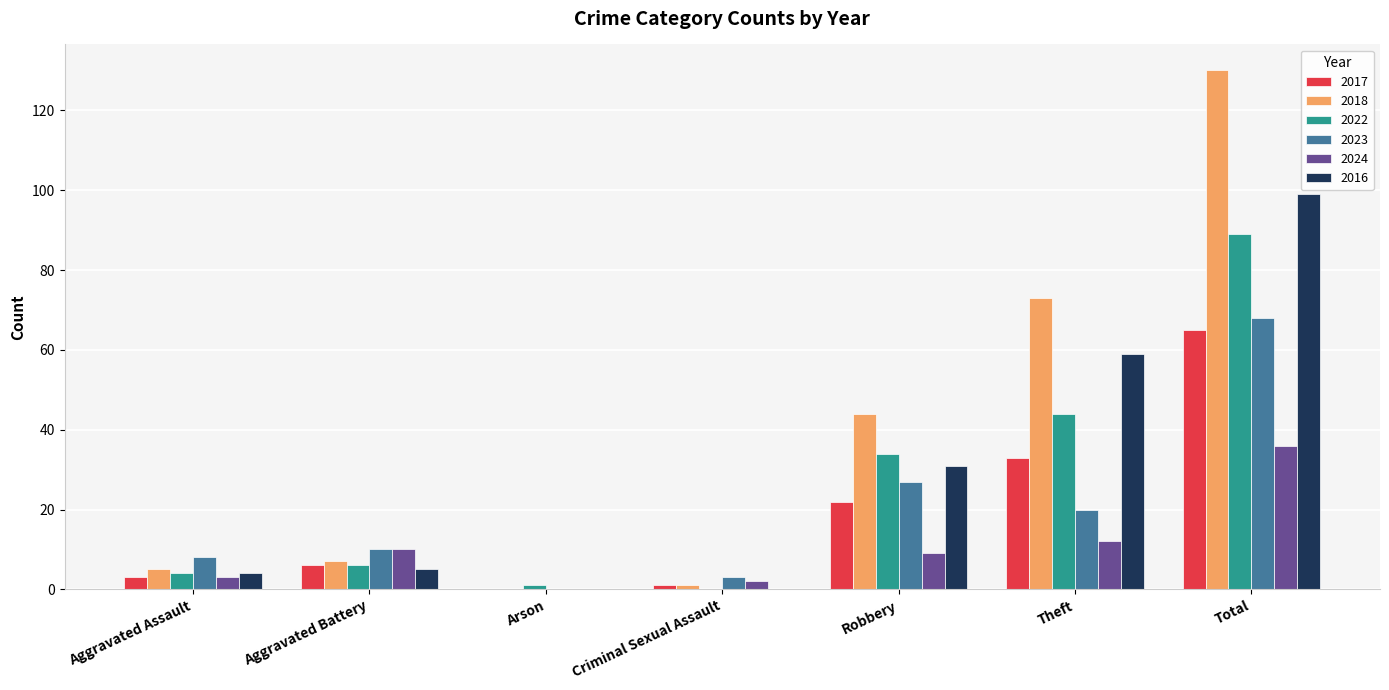

Are the bars horizontal?

No